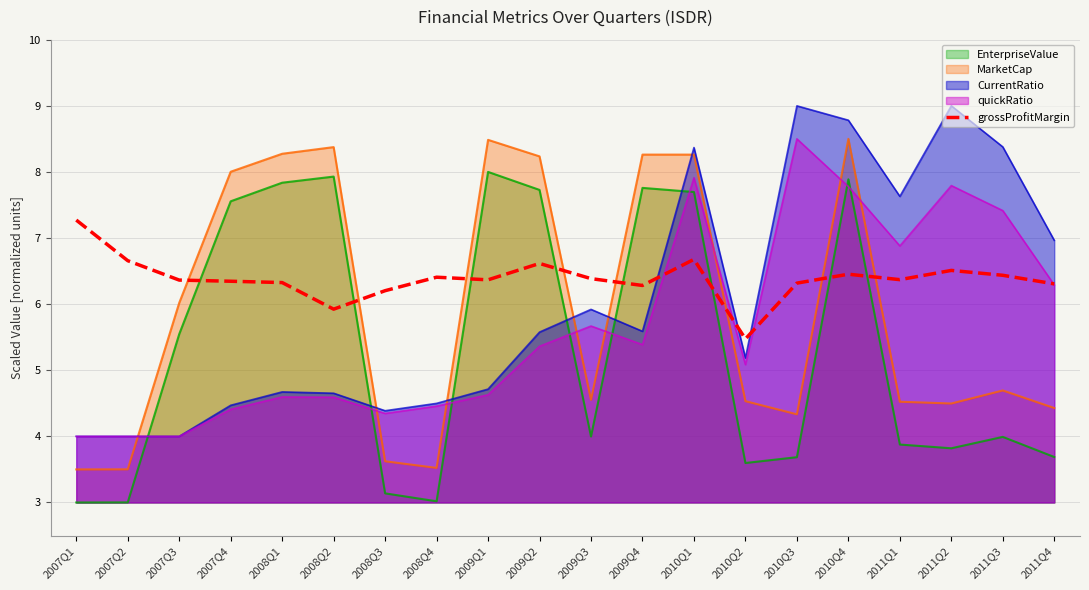

What is the sum of all values?

127.7